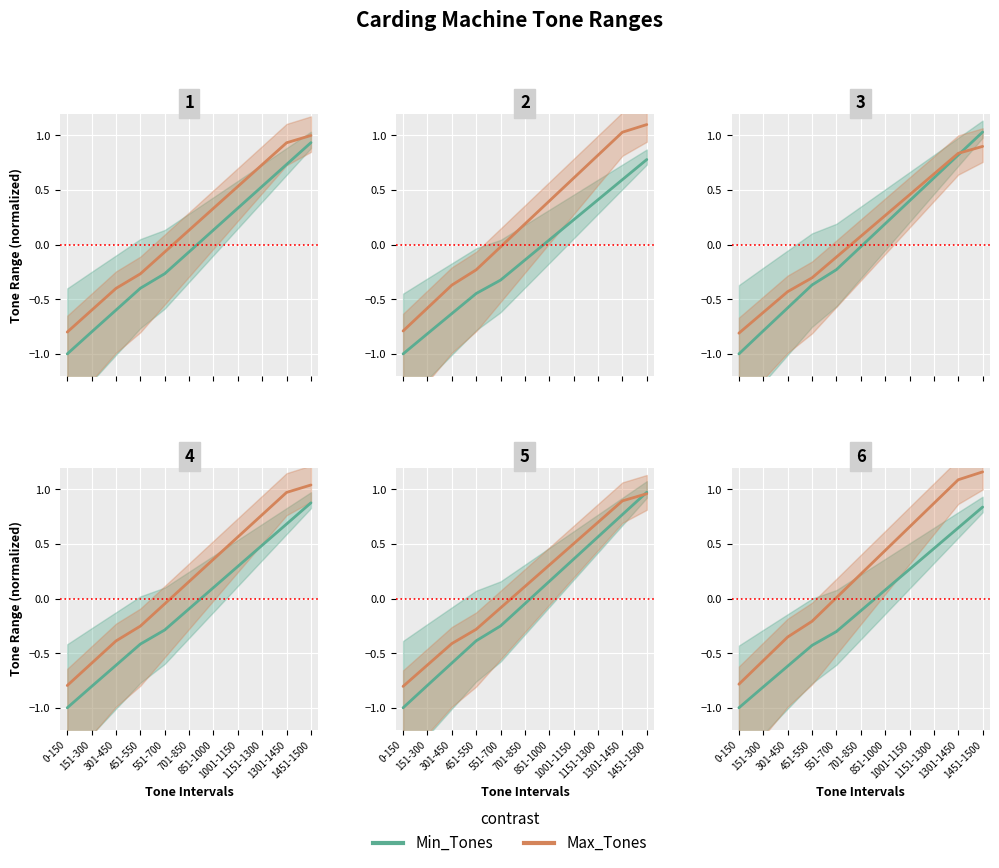

List the labels in order of Max_Tones value, largest first.

1451-1500, 1301-1450, 1151-1300, 1001-1150, 851-1000, 701-850, 551-700, 451-550, 301-450, 151-300, 0-150